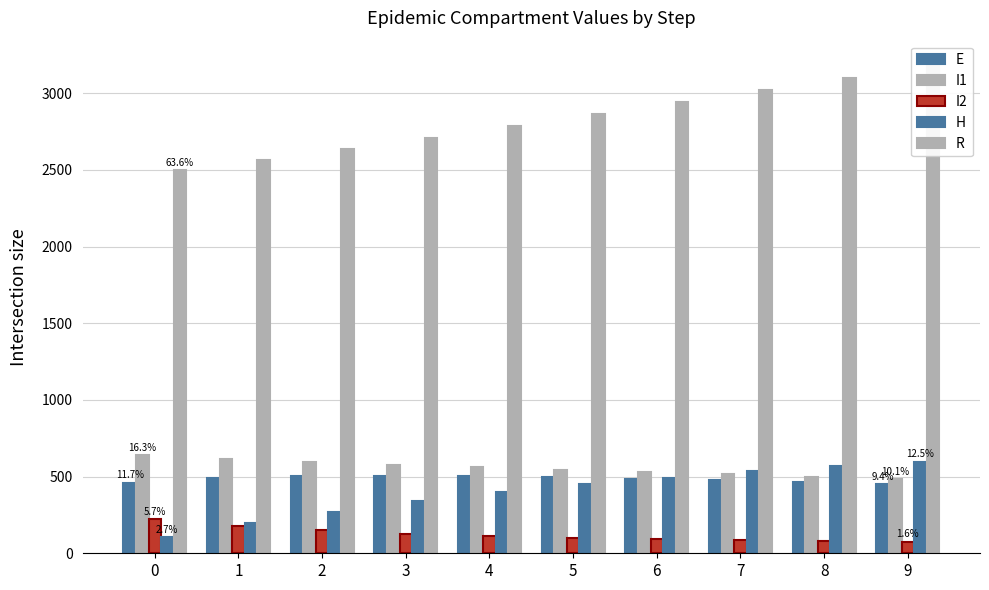

Is it true that E equals 721.7 at 6?

False